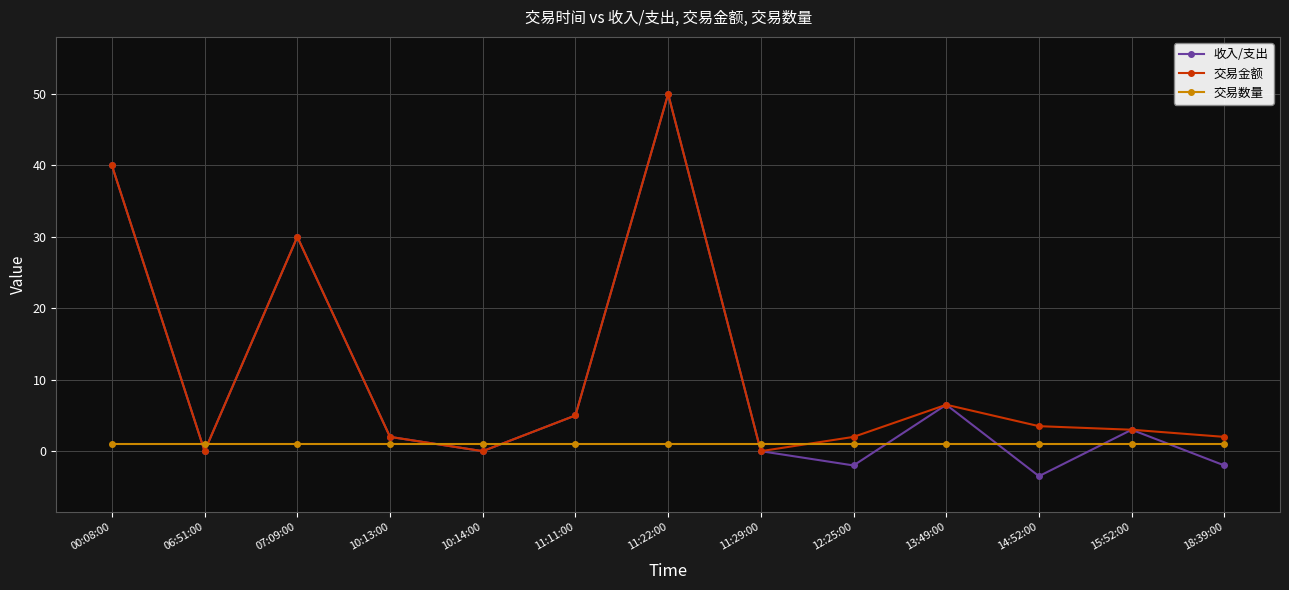

Reading left to right, list all the values displayed in this chart.

收入/支出: 00:08:00=40.0	06:51:00=0.0	07:09:00=30.0	10:13:00=2.0	10:14:00=0.0	11:11:00=5.0	11:22:00=50.0	11:29:00=0.0	12:25:00=-2.0	13:49:00=6.5	14:52:00=-3.5	15:52:00=3.0	18:39:00=-2.0
交易金额: 00:08:00=40.0	06:51:00=0.0	07:09:00=30.0	10:13:00=2.0	10:14:00=0.0	11:11:00=5.0	11:22:00=50.0	11:29:00=0.0	12:25:00=2.0	13:49:00=6.5	14:52:00=3.5	15:52:00=3.0	18:39:00=2.0
交易数量: 00:08:00=1.0	06:51:00=1.0	07:09:00=1.0	10:13:00=1.0	10:14:00=1.0	11:11:00=1.0	11:22:00=1.0	11:29:00=1.0	12:25:00=1.0	13:49:00=1.0	14:52:00=1.0	15:52:00=1.0	18:39:00=1.0